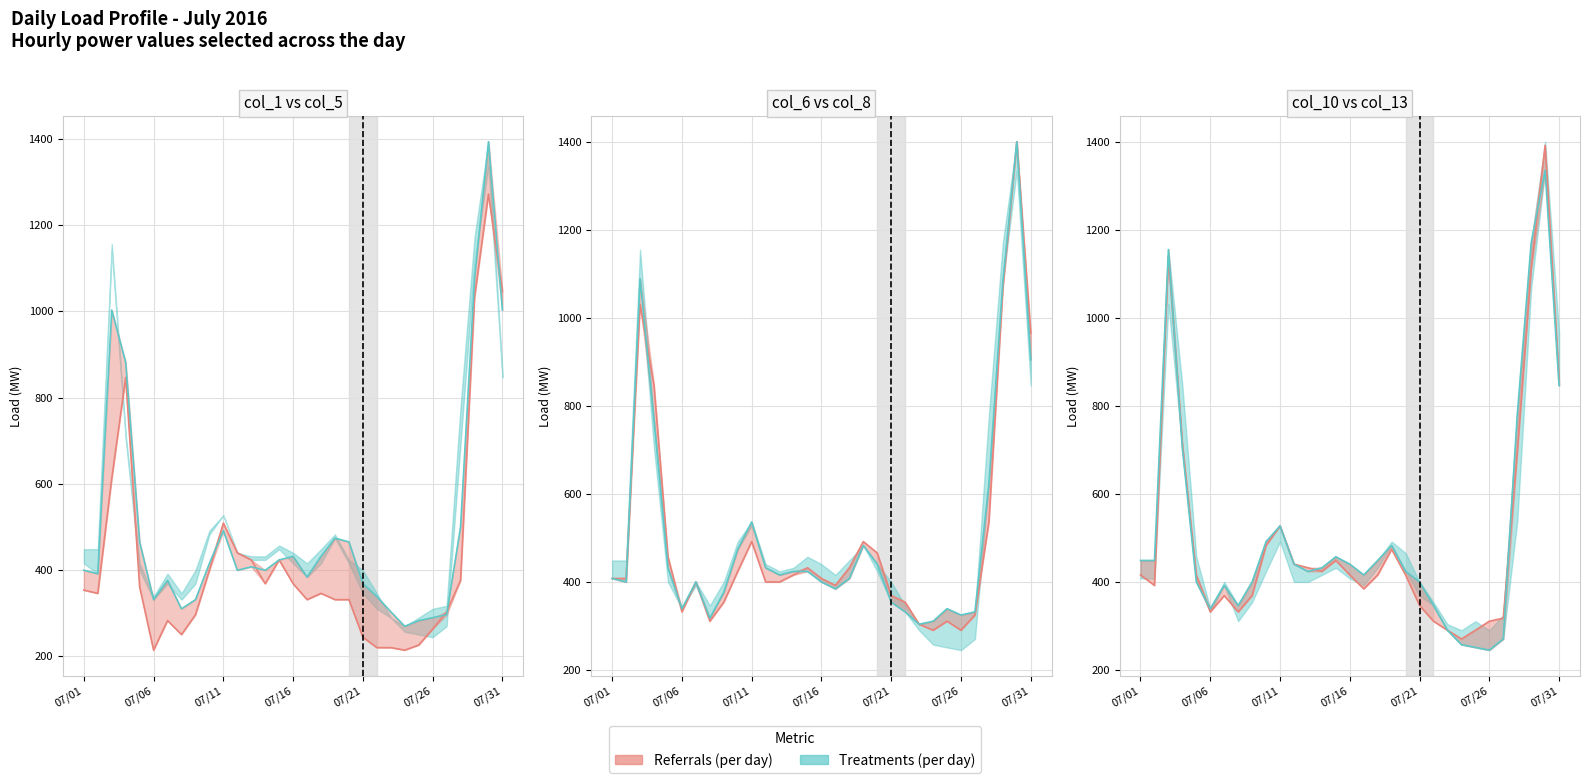

At how many categories does at least one series exceed 1301?

1